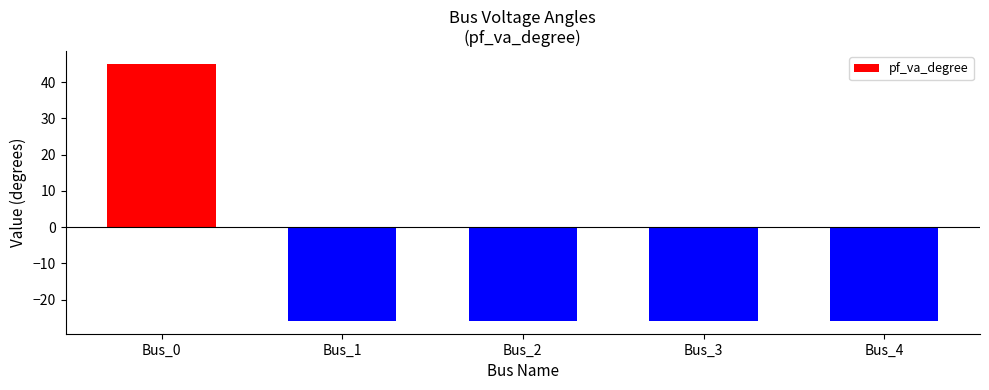

What is the sum of all values?

-58.5